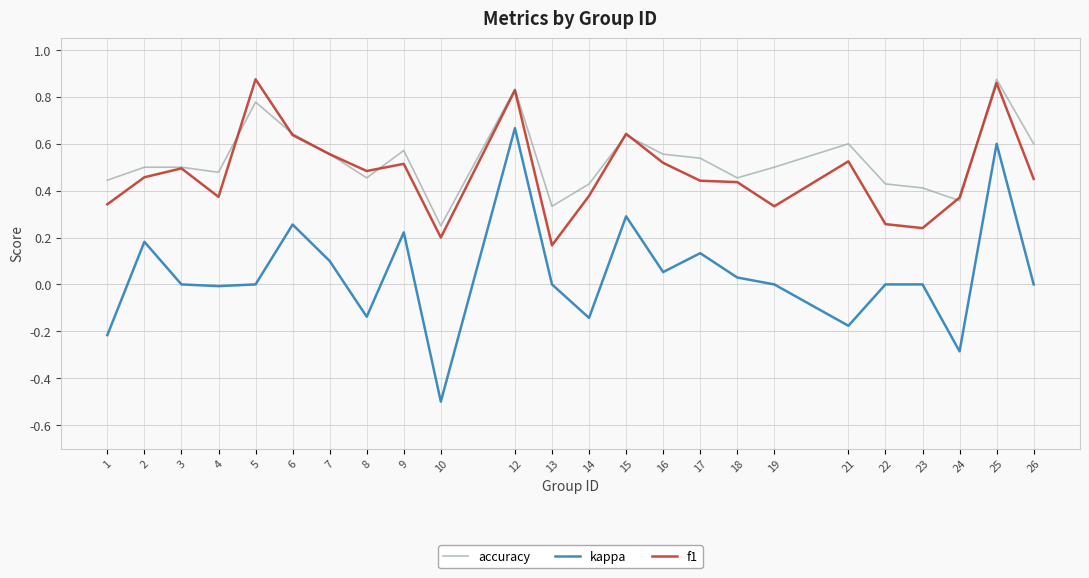

Which series has the widest spread of values?

kappa